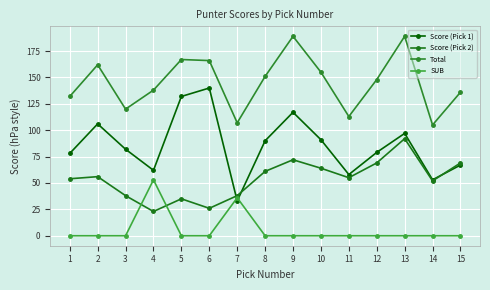

Rank the series at 4 from lowest to highest value.

Score (Pick 2), SUB, Score (Pick 1), Total